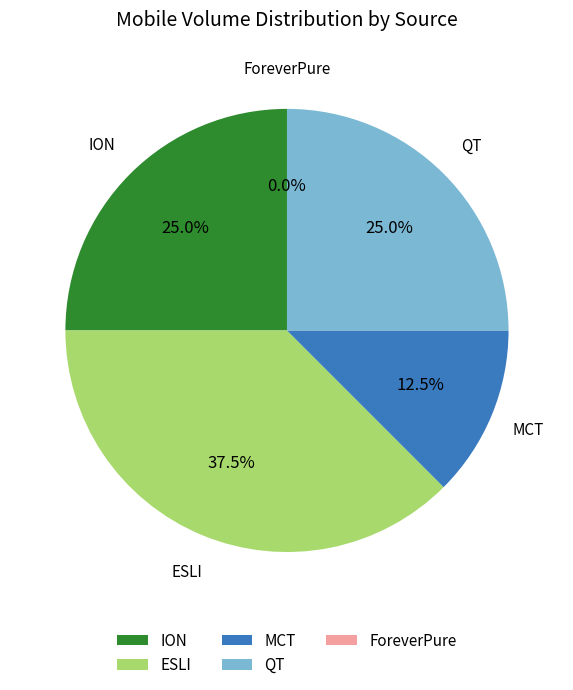

Count the number of slices in the pie.

5